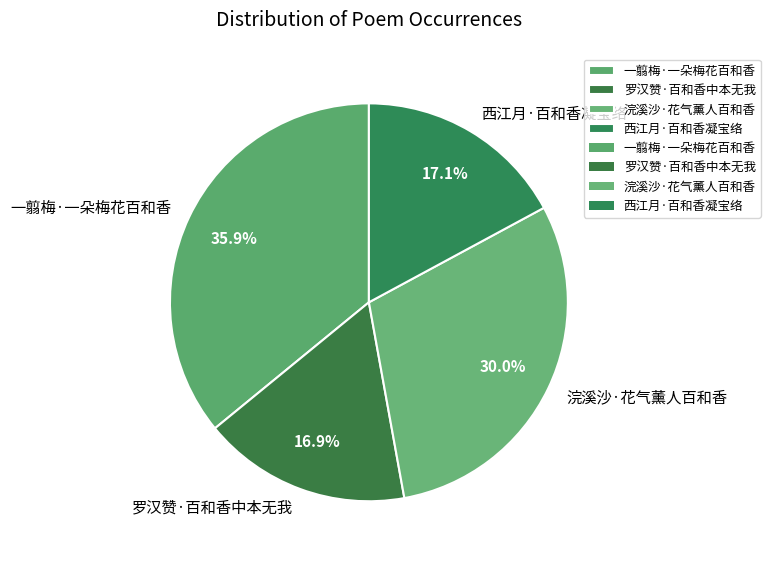

To the nearest percent, what is the average slice percentage?

25%